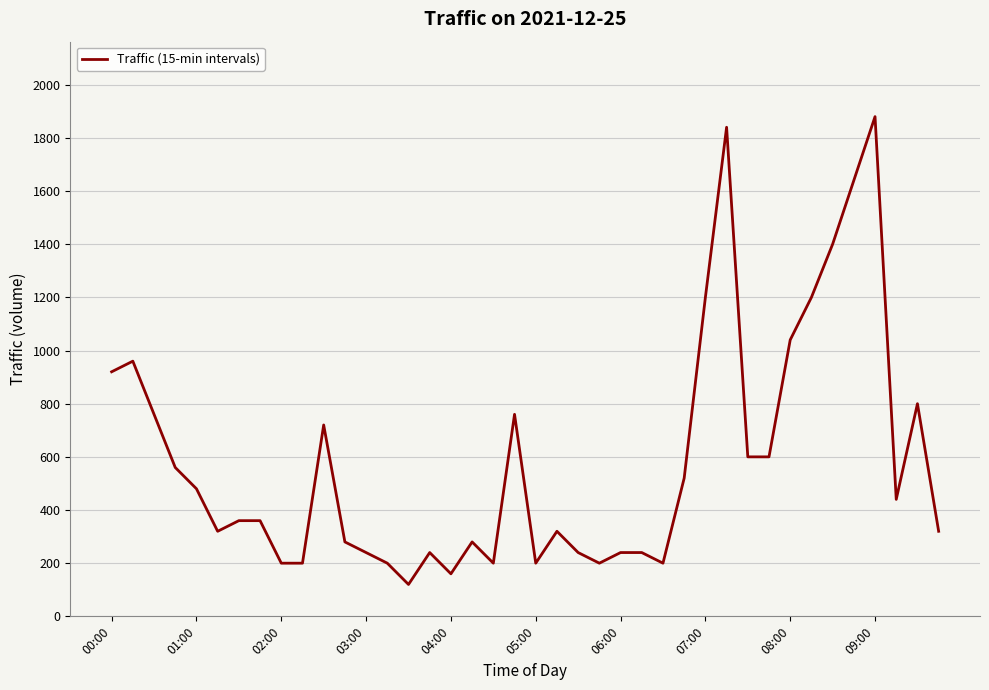

What is the minimum value shown in the chart?

120